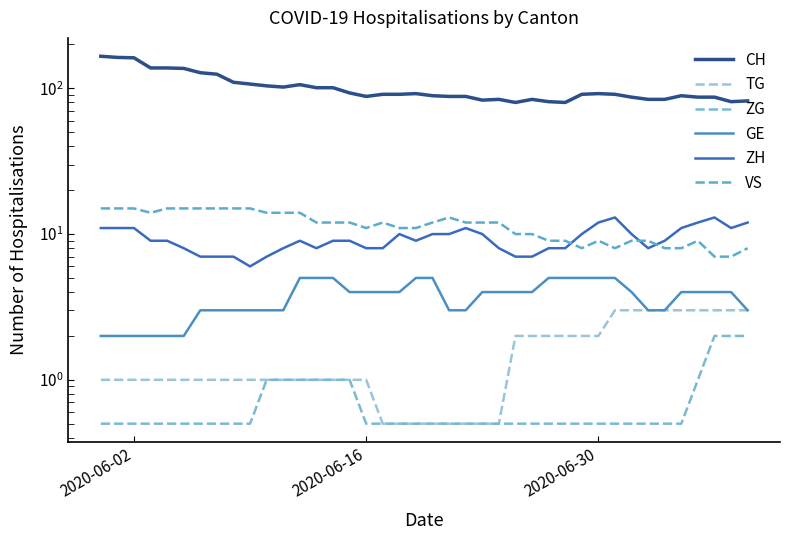

True or false: ZG and CH intersect in this chart.

False